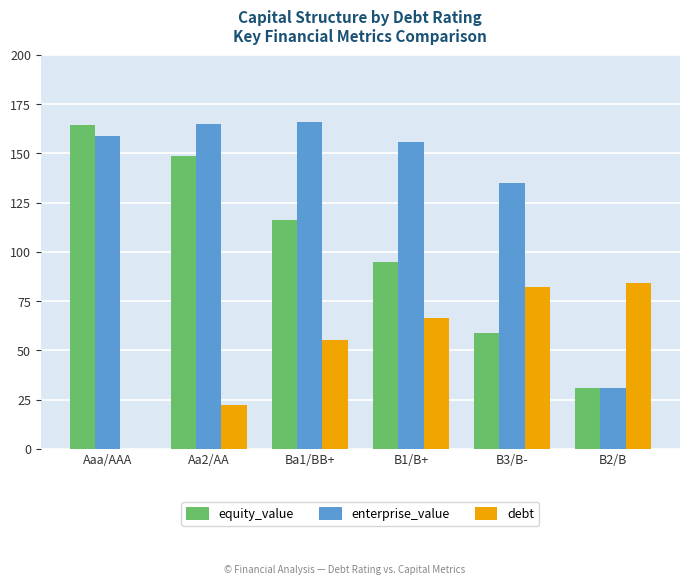

Which series changed the most between Aaa/AAA and B3/B-?

equity_value